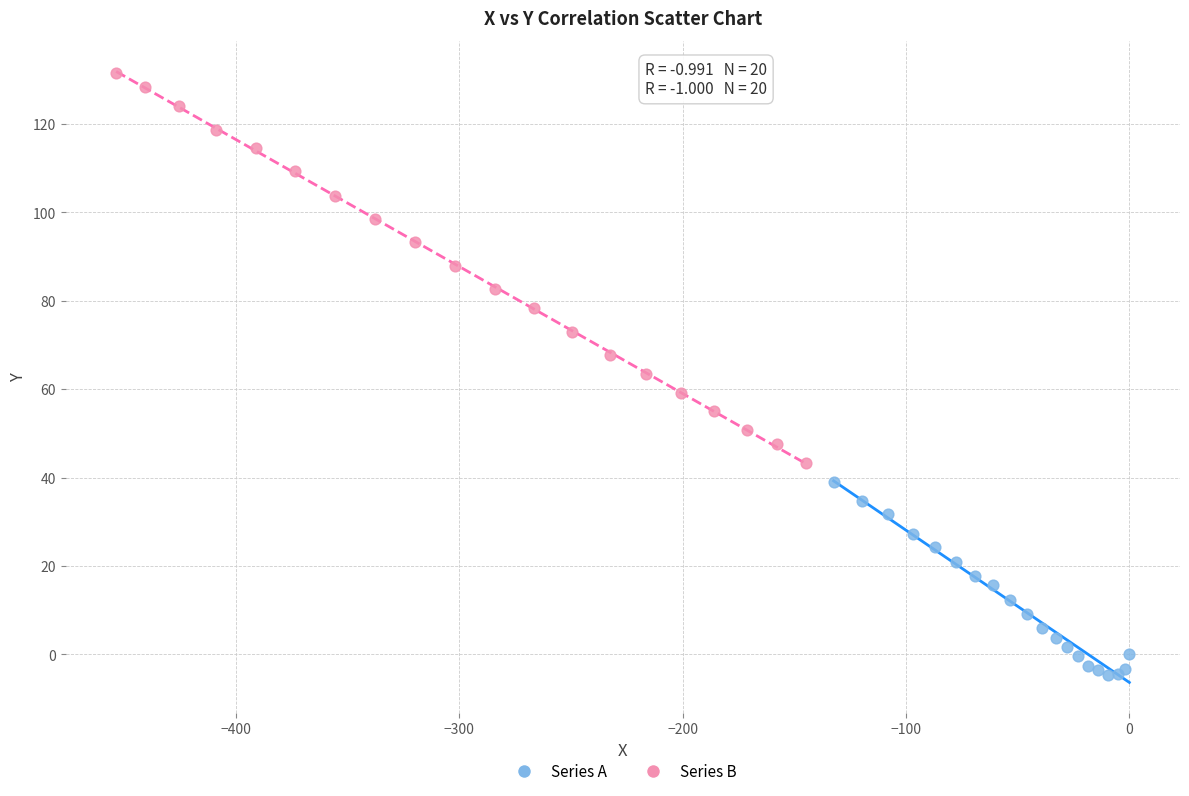

What are all the series names shown in the legend?

Series A, Series B